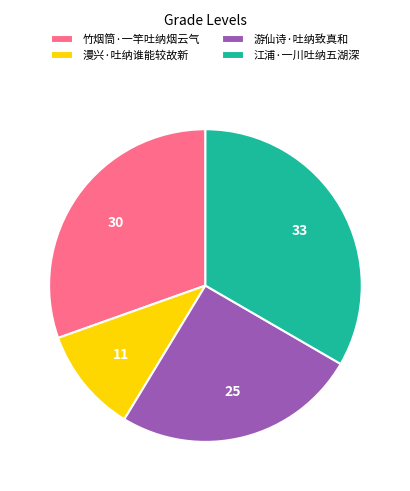

How many slices are in this pie chart?

4